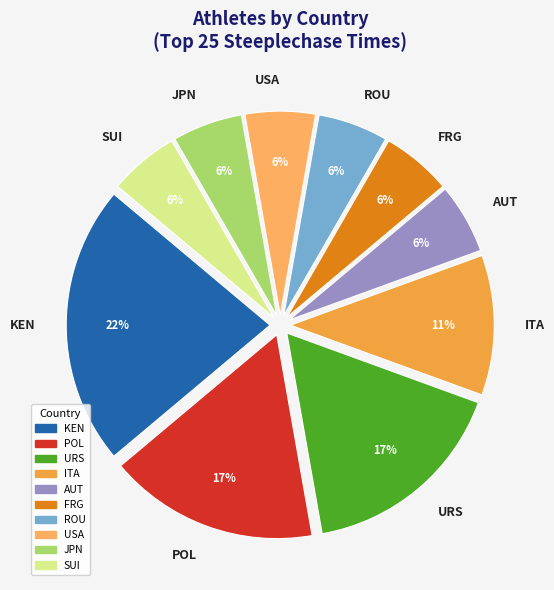

Is it true that URS is 17% of the pie?

True